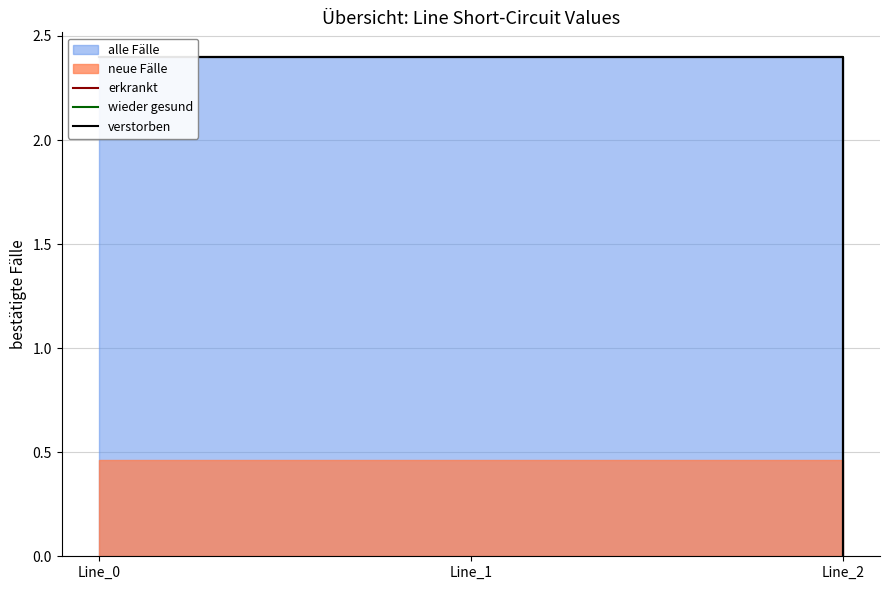

Count the erkrankt values in the range 0 to 2.

1